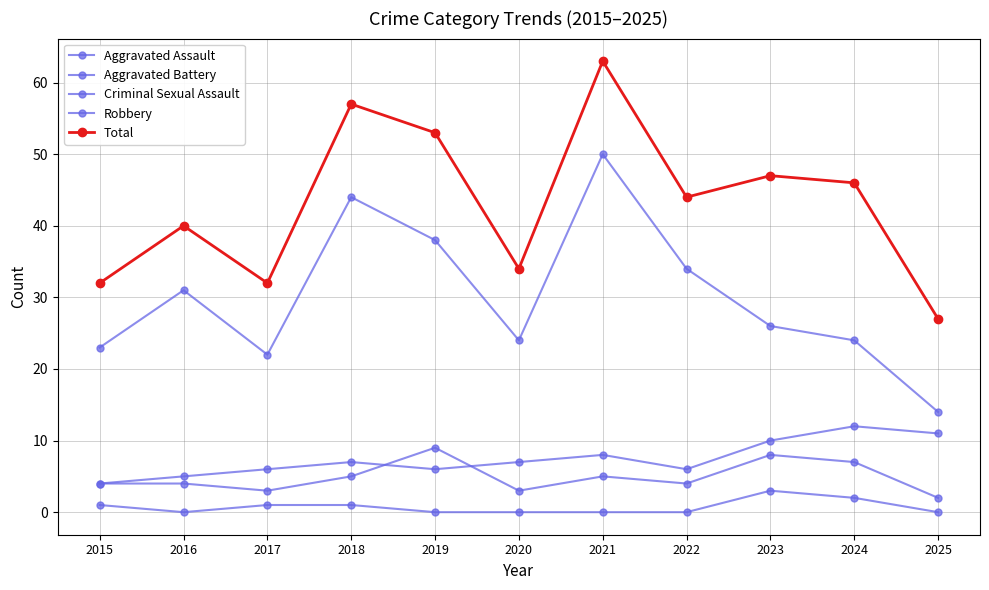

True or false: Robbery has more than 1 interior local peaks.

True